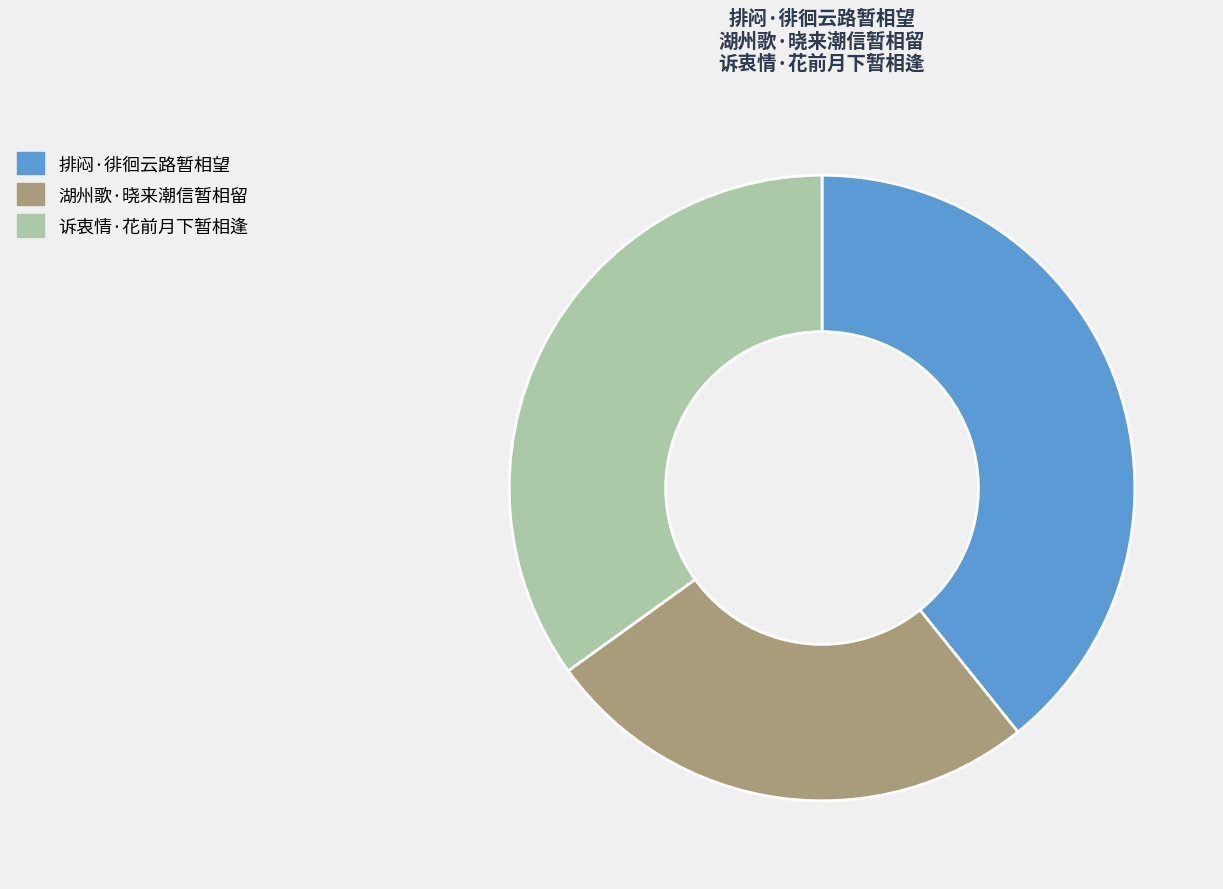

Combined, do 排闷·徘徊云路暂相望 and 湖州歌·晓来潮信暂相留 account for over 50%?

Yes